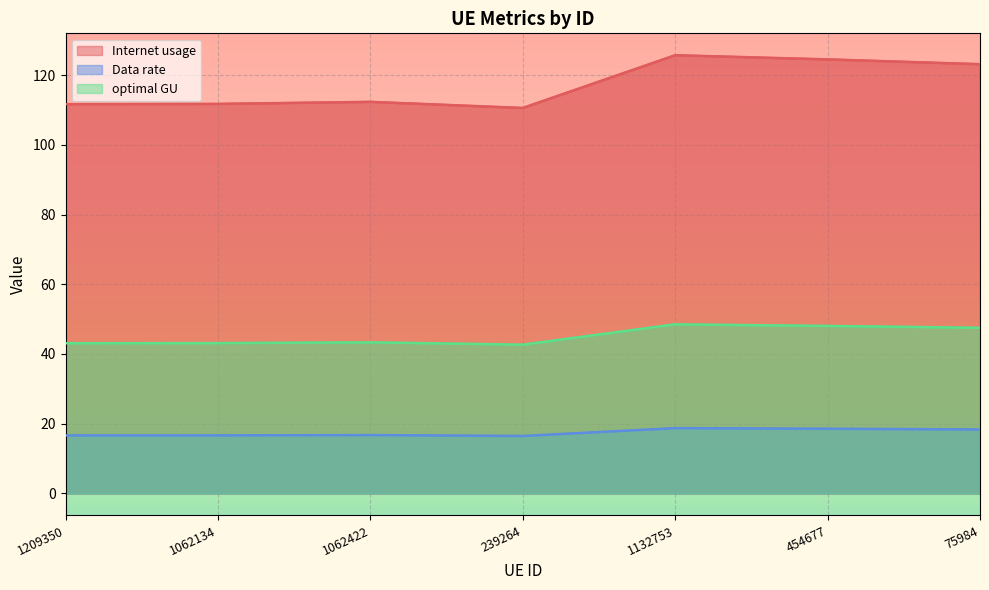

What is the difference between the maximum and second lowest values in the optimal GU series?

5.4